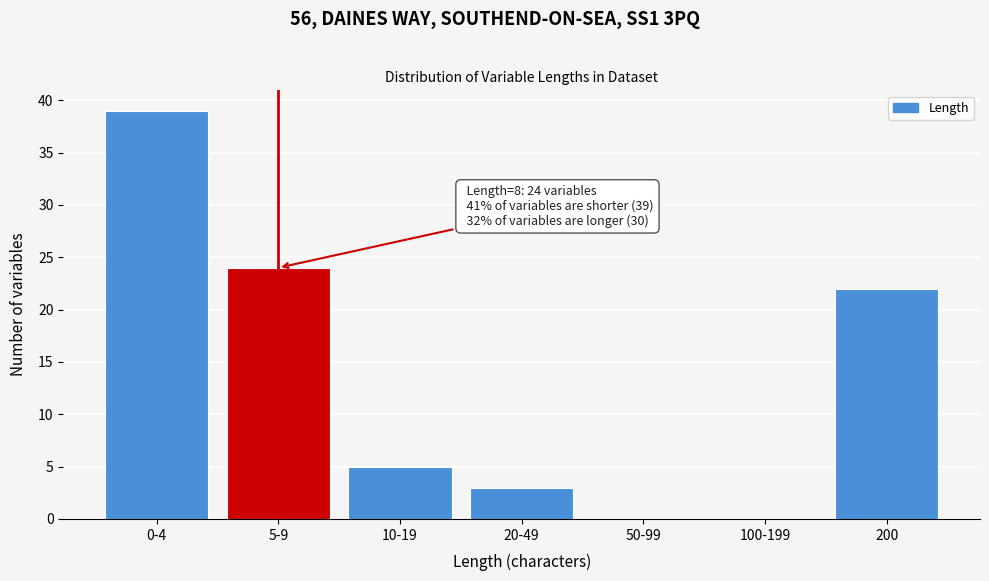

Reading left to right, what are all the values shown in this chart?

0-4=39	5-9=24	10-19=5	20-49=3	50-99=0	100-199=0	200=22